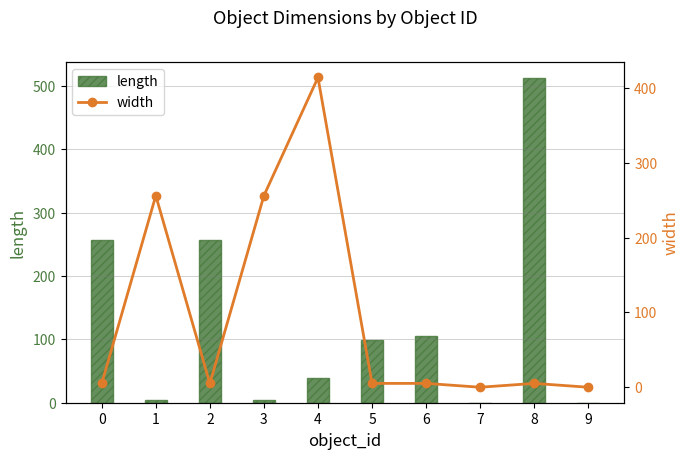

Is the value of width at 1 greater than the value of length at 6?

Yes